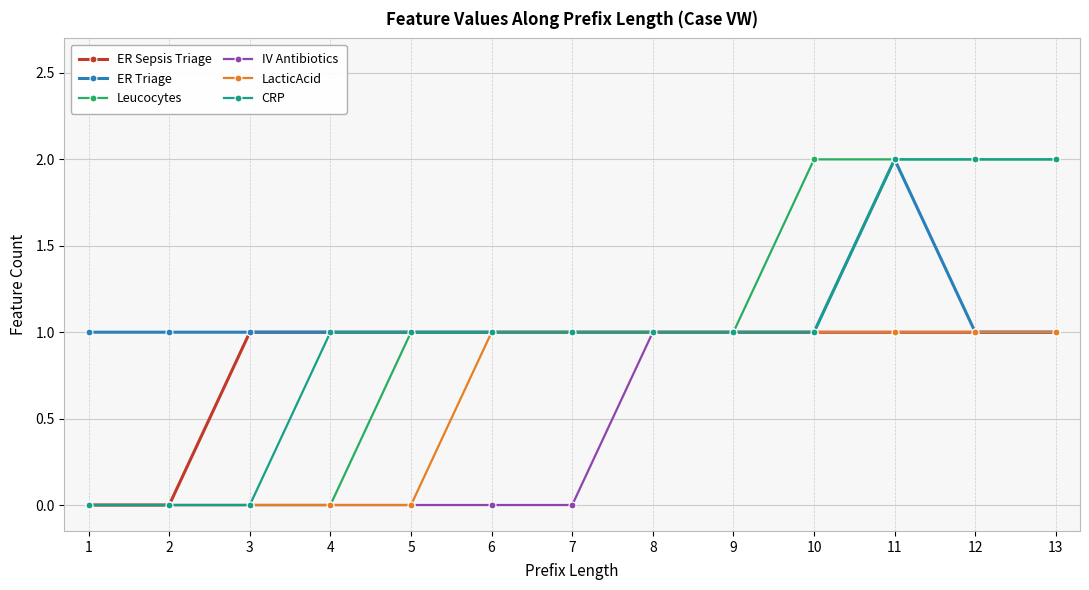

What is the value of the LacticAcid point at the 13th from the left?

1